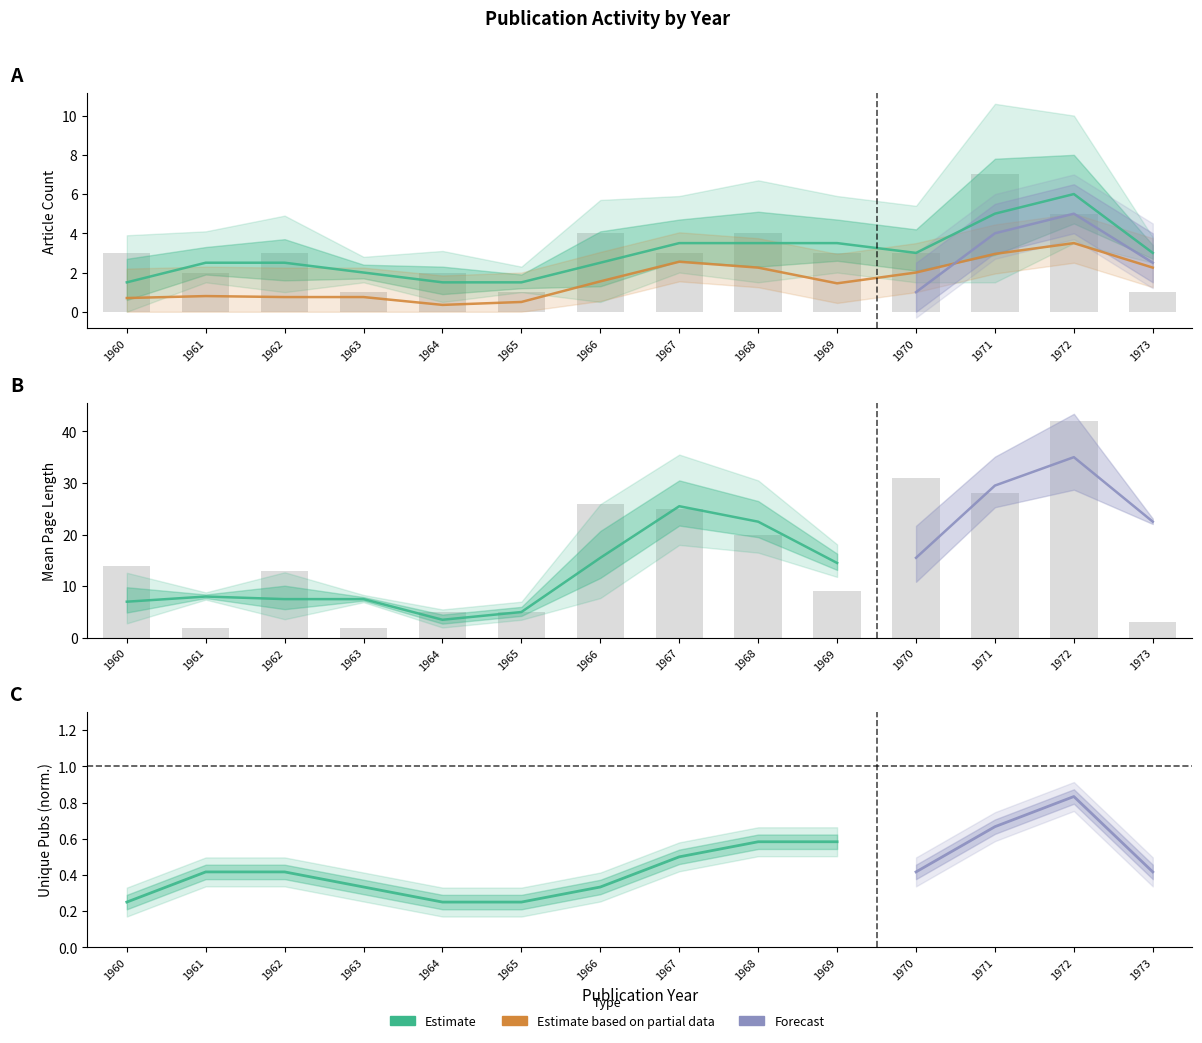

Is it true that Article Count equals 2 at 1962?

False